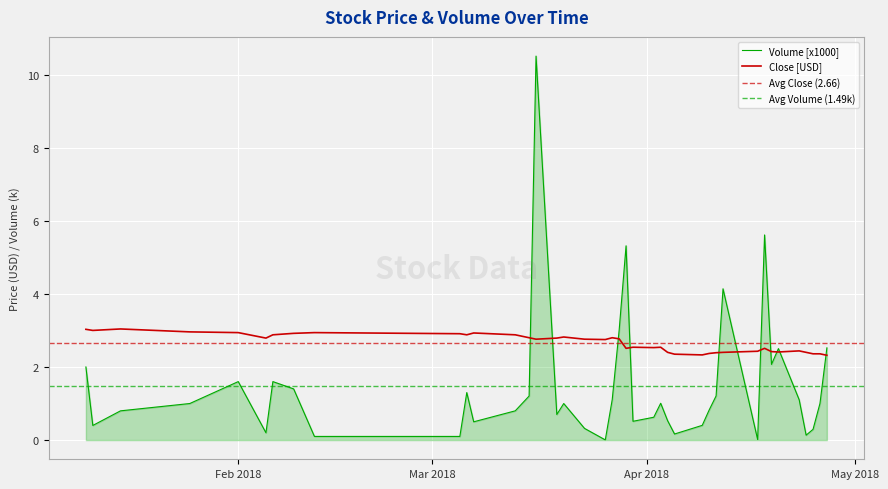

What is the approximate value of Close at 2018-04-20?

2.4